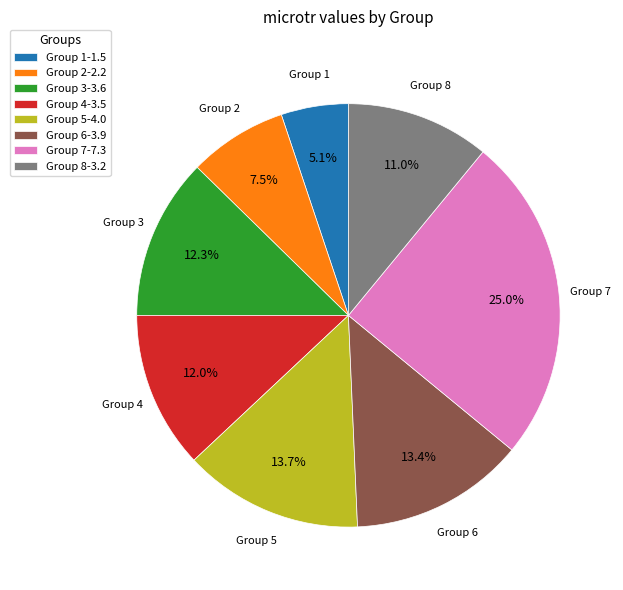

Combined, do Group 3-3.6 and Group 6-3.9 account for over 50%?

No